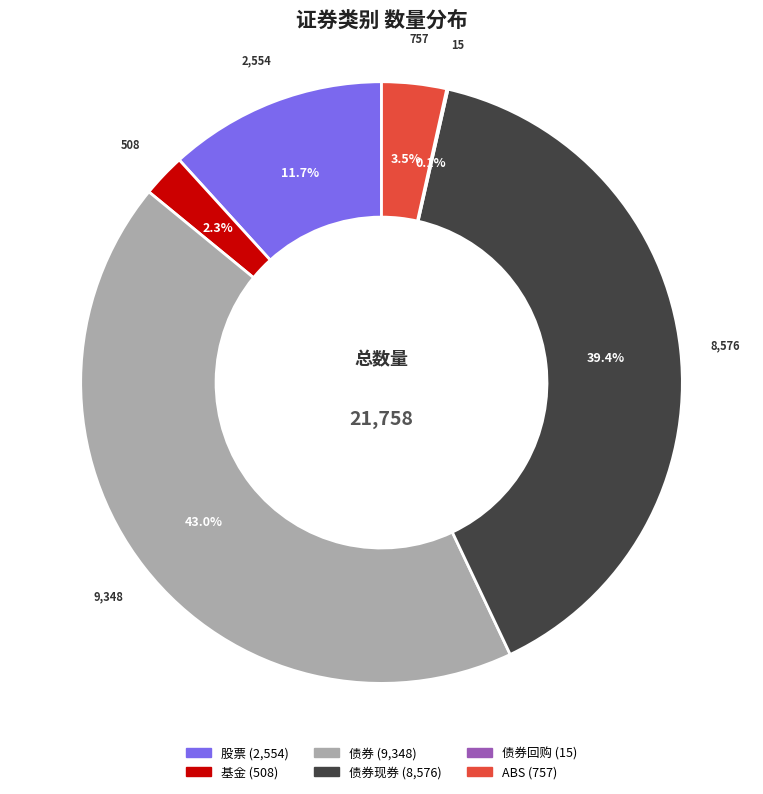

Is there any slice that represents more than half of the pie?

No